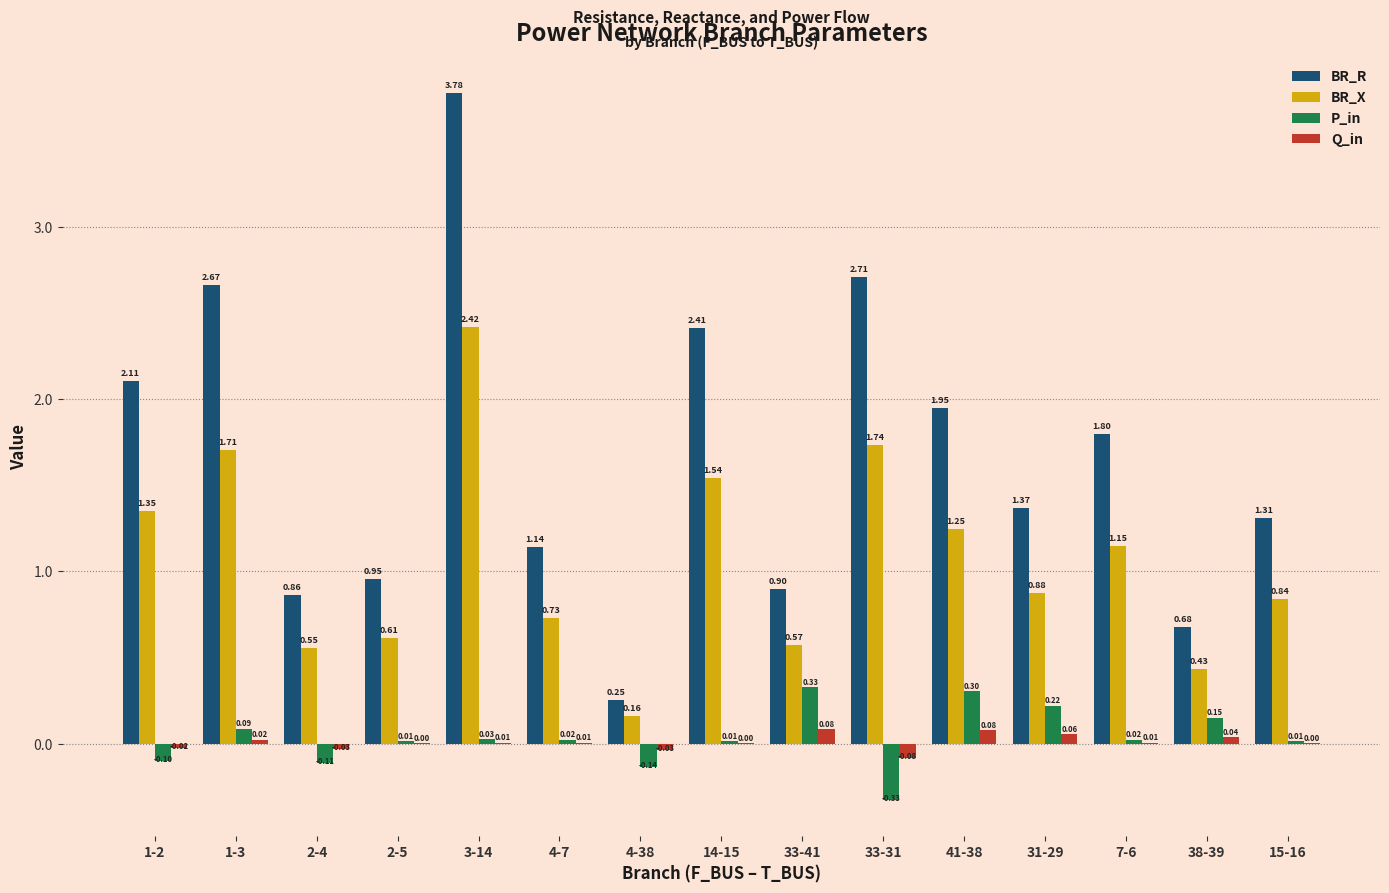

Is the value of Q_in at 33-41 greater than the value of P_in at 38-39?

No